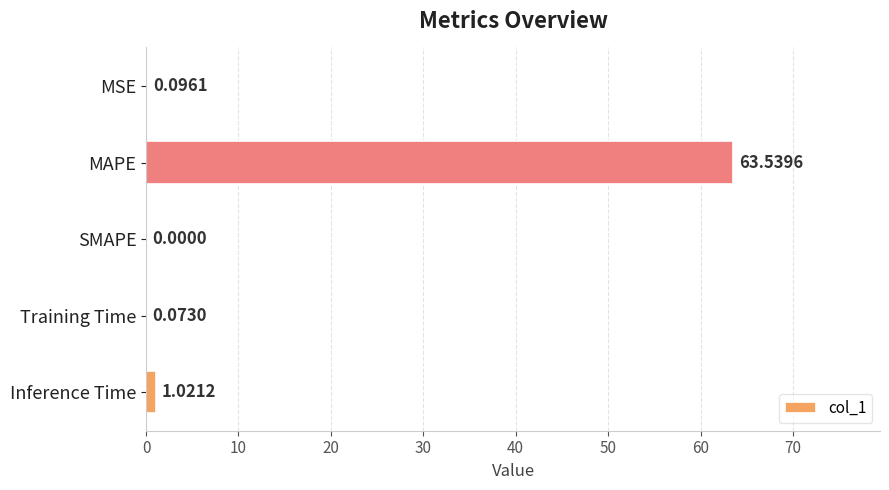

What is the sum of all values?

64.7